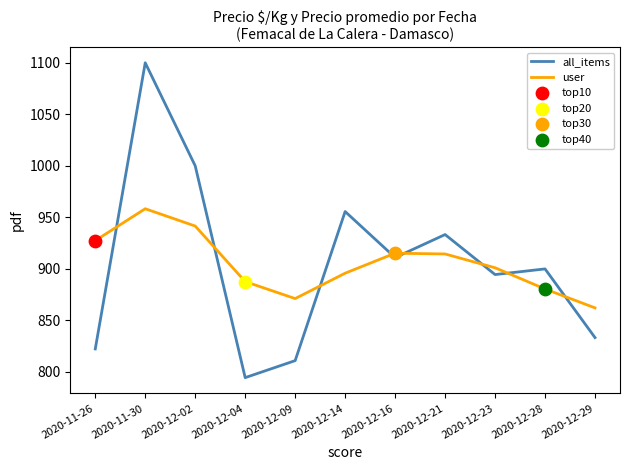

Which series changed the most between 2020-11-30 and 2020-12-28?

all_items